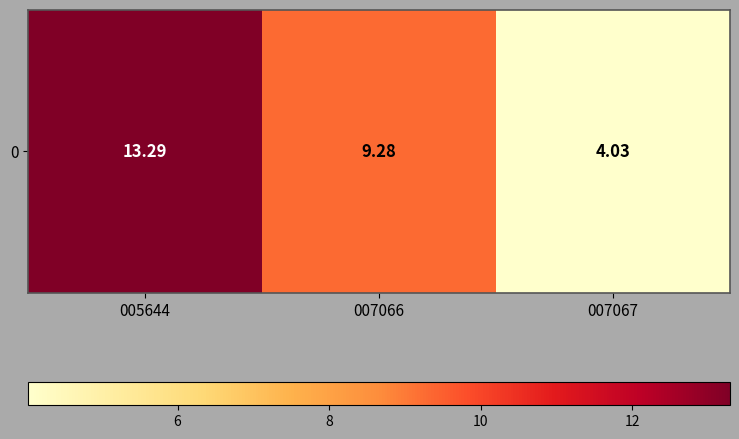

Which category has the highest value across all series?

005644